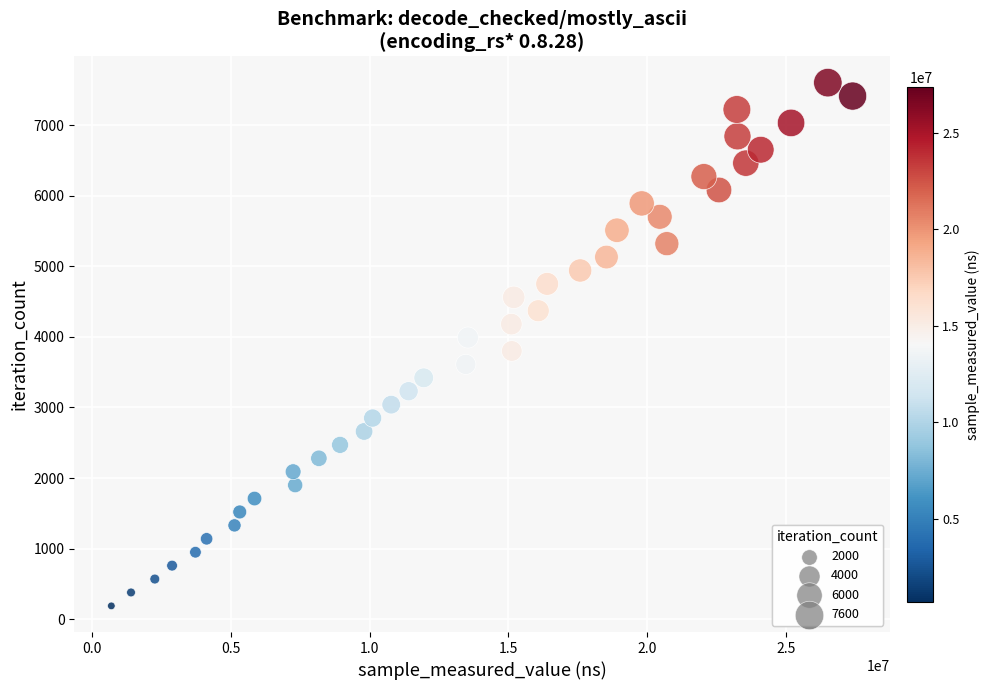

What is the range of X values (max minus min)?

26721635